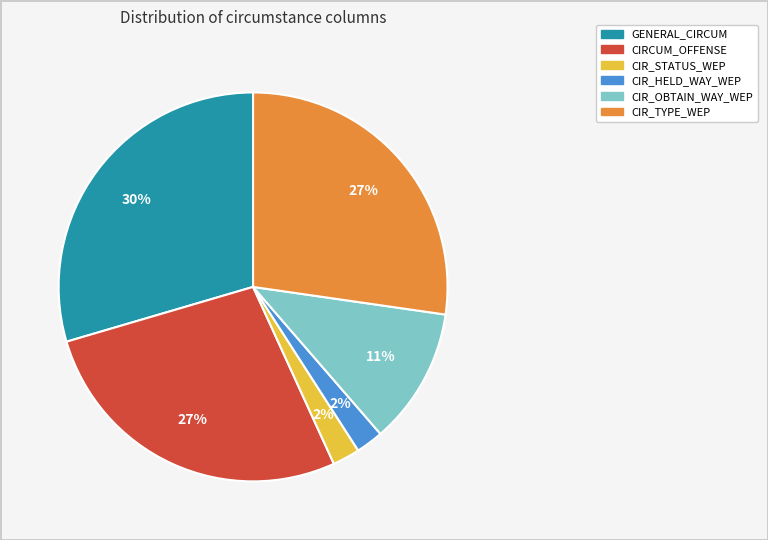

Is there a majority slice in this chart?

No